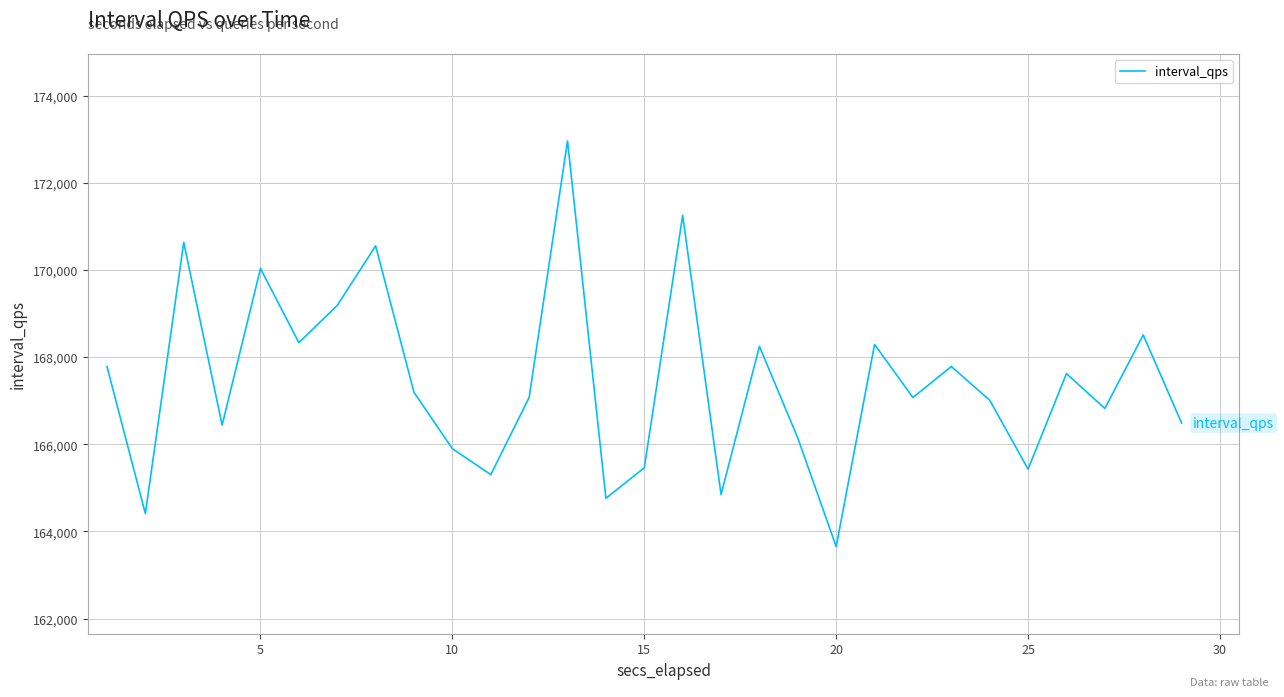

What is the greatest value displayed?

172962